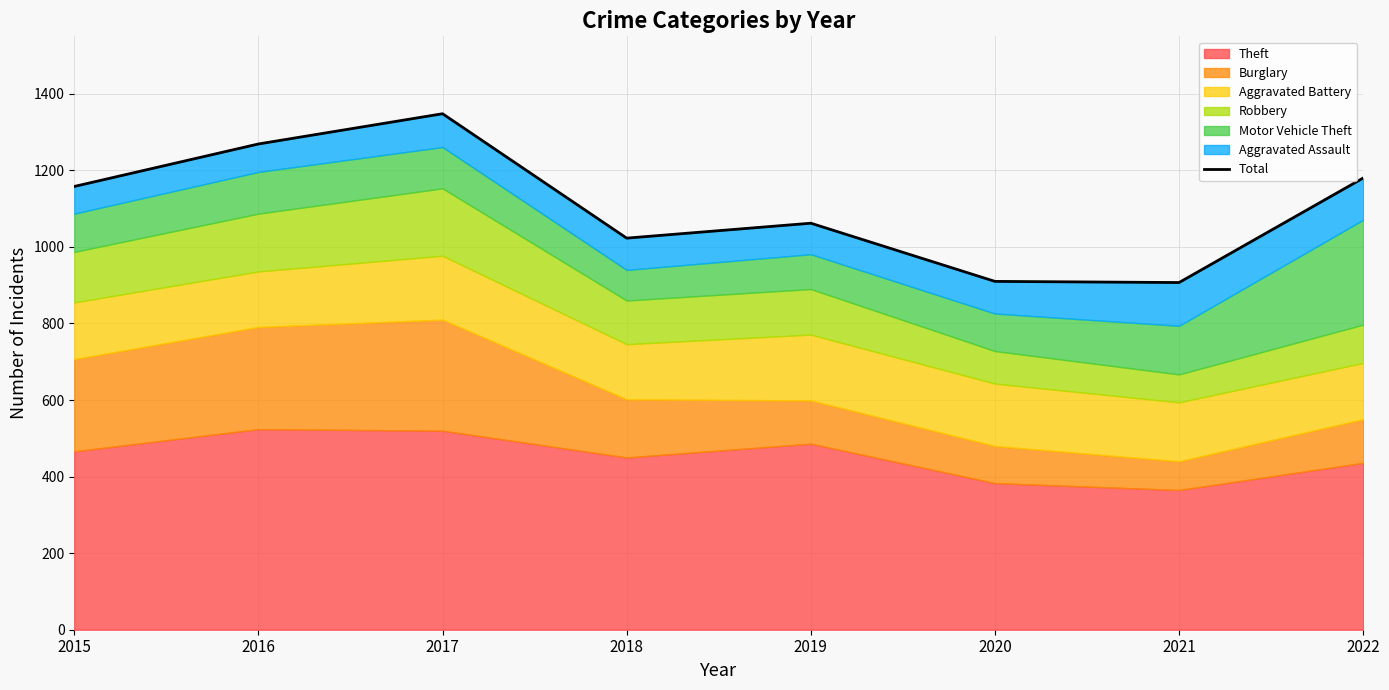

True or false: the data has more than 1 interior local peaks.

True